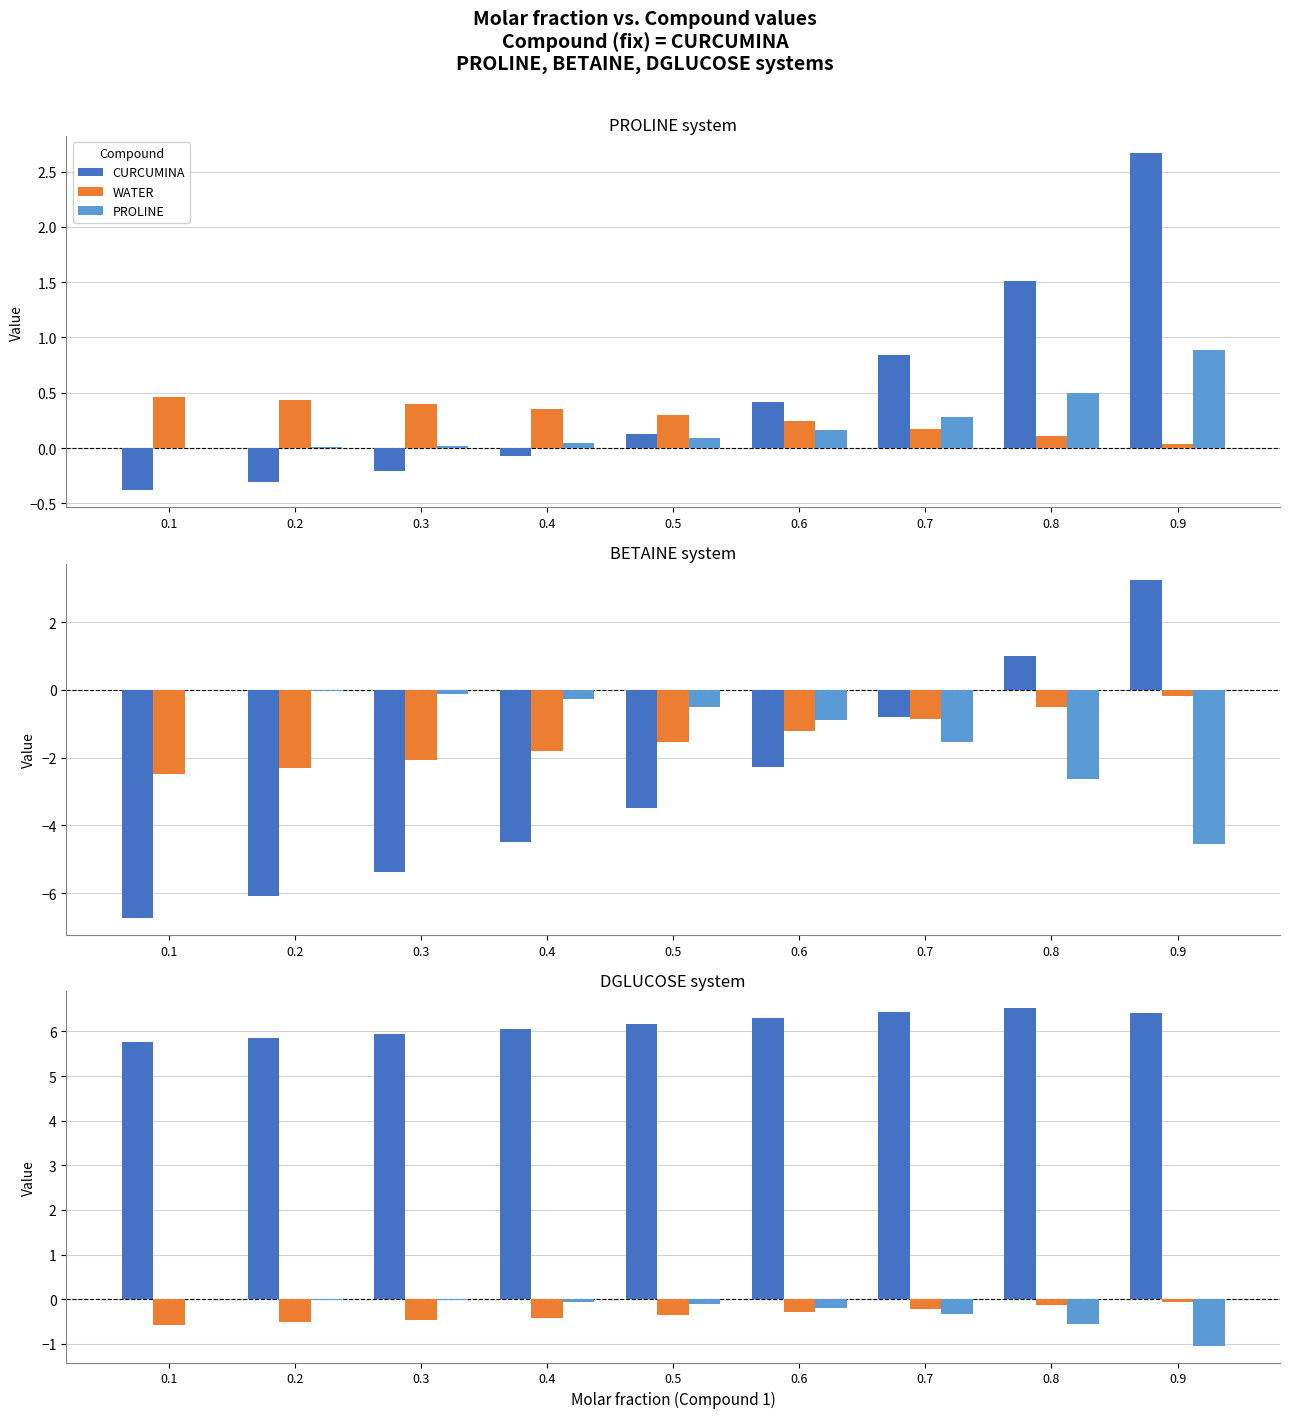

The CURCUMINA series shows 8.9 at 0.3. True or false?

False